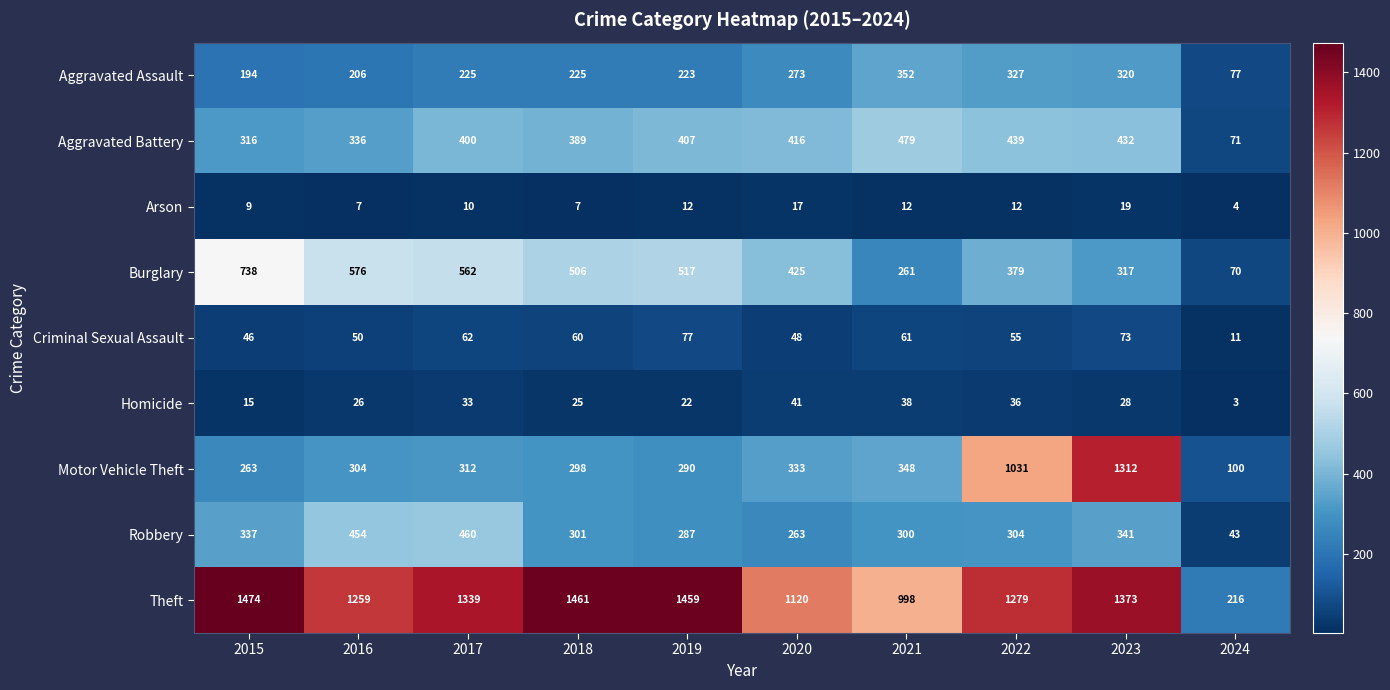

Which series has the widest spread of values?

Theft